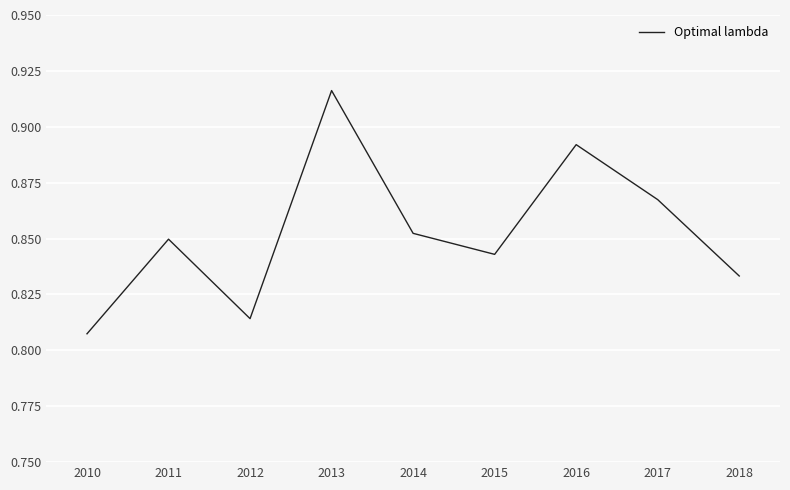

True or false: the data shows 1.3 at 2014.

False